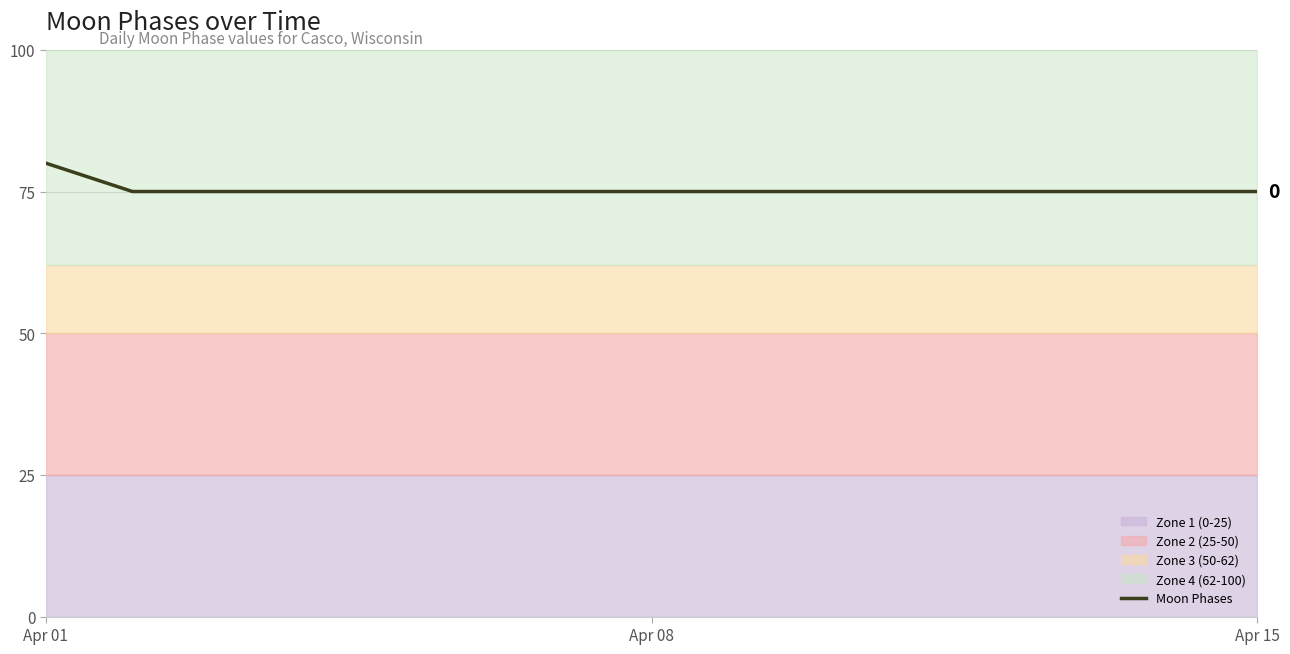

Reading left to right, list all the values displayed in this chart.

80	75	75	75	75	75	75	75	75	75	75	75	75	75	75